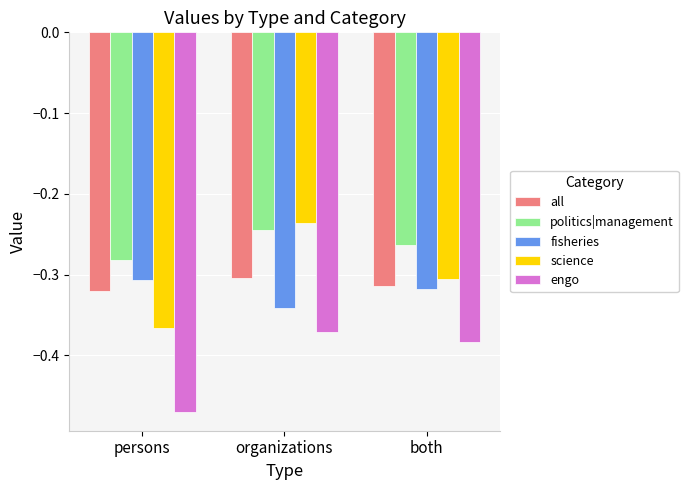

True or false: politics|management has a value of -0.3 at both.

True